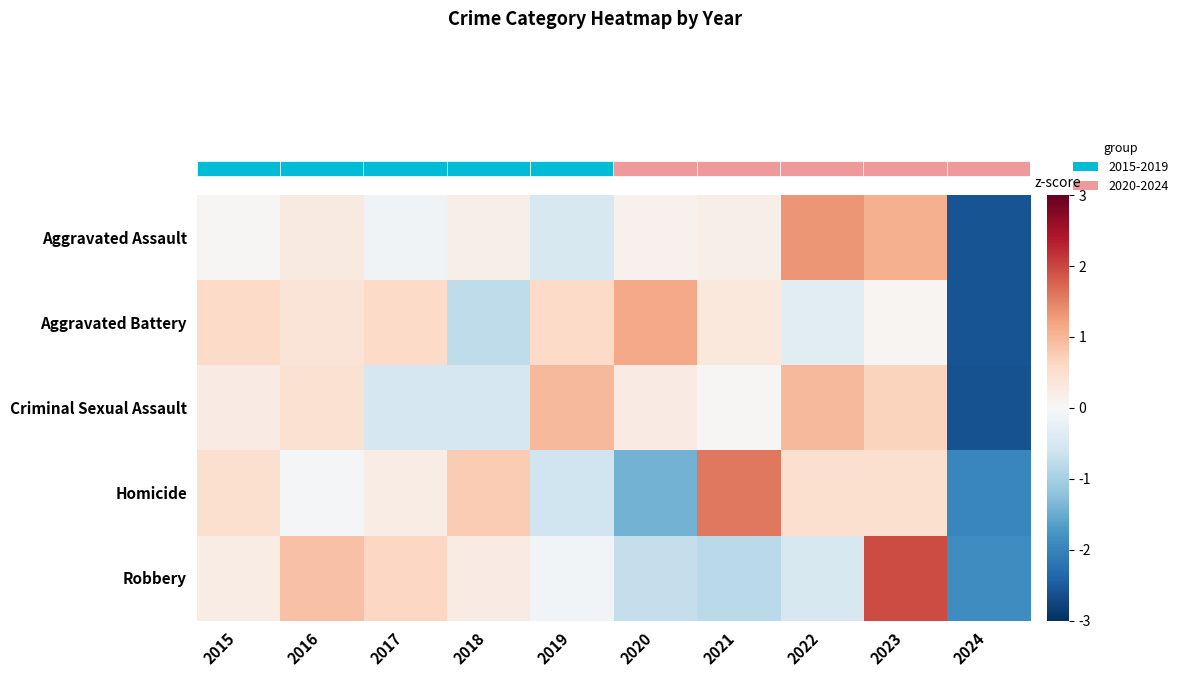

What is the total value across all series at 2022?

2.0